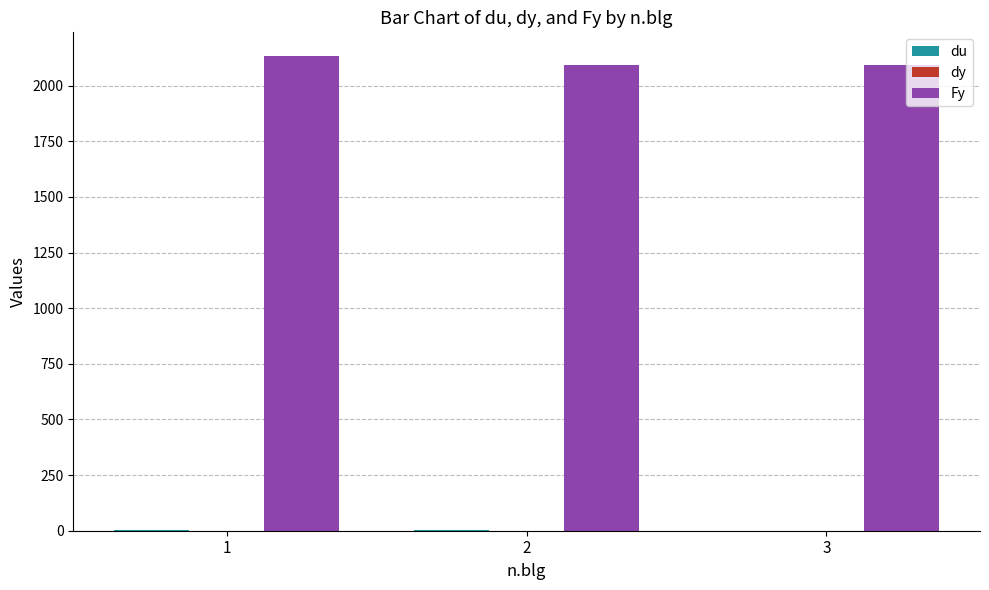

Which label corresponds to the largest value in the chart?

1